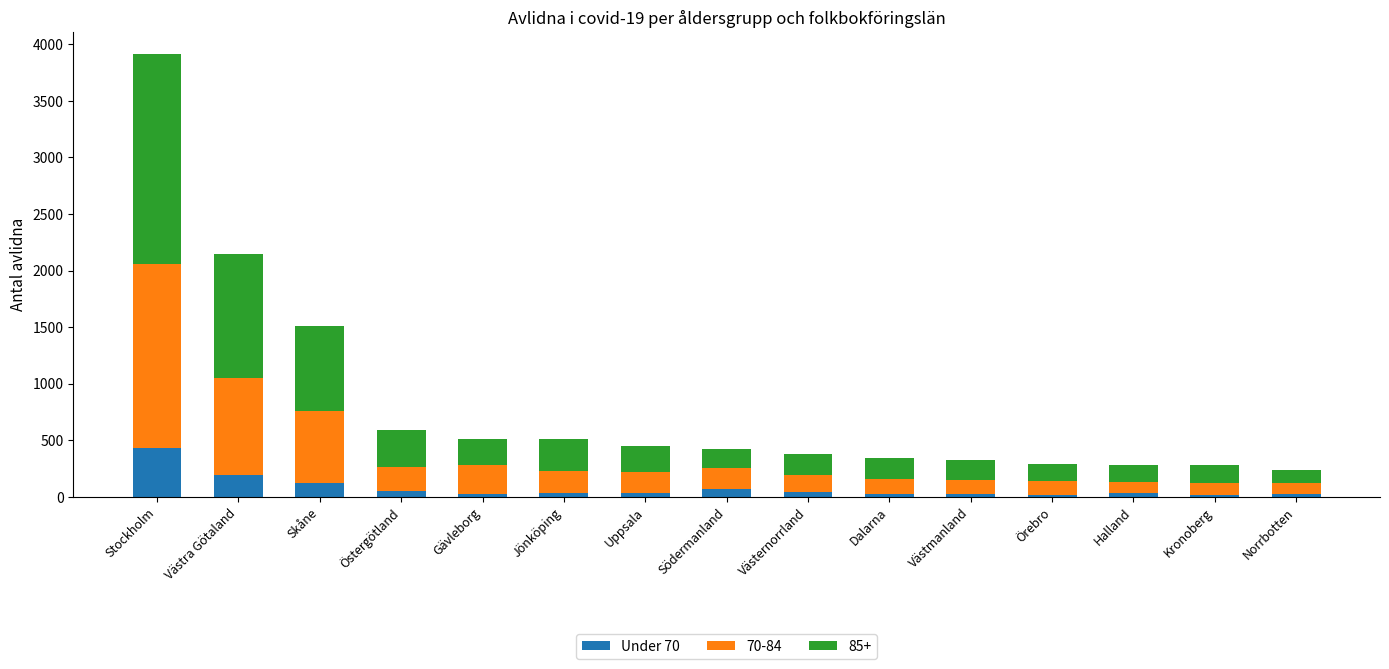

How many data points does each series have?

15